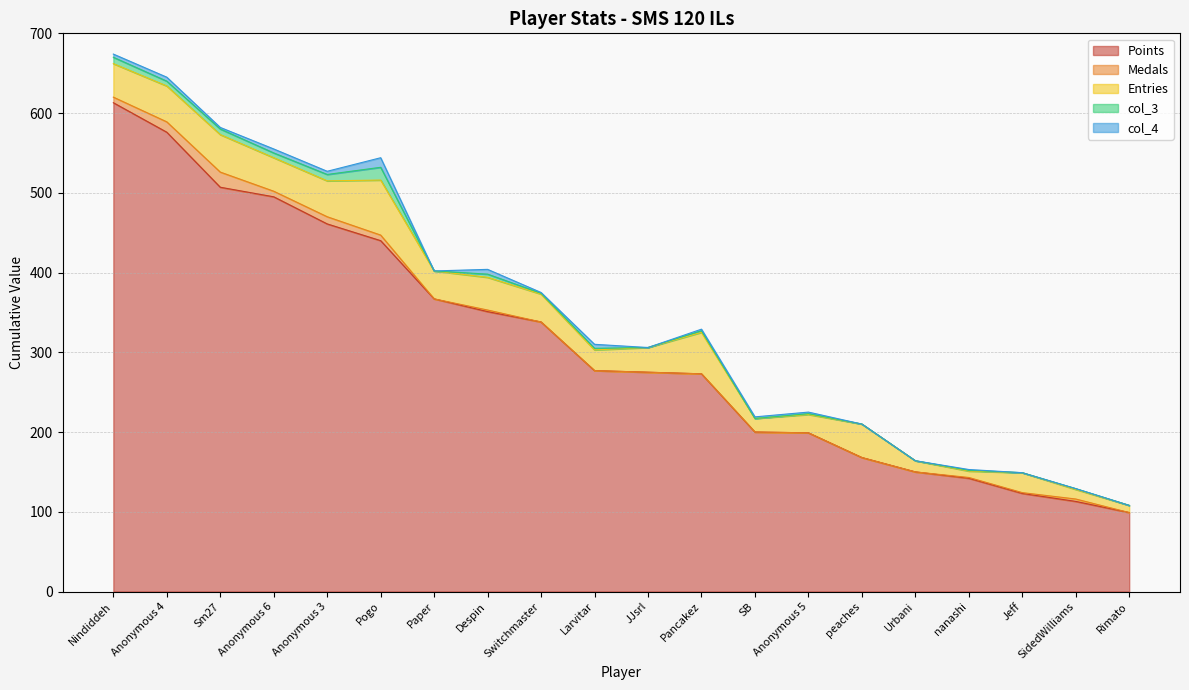

What is the label of the 5th point from the right?

Urbani